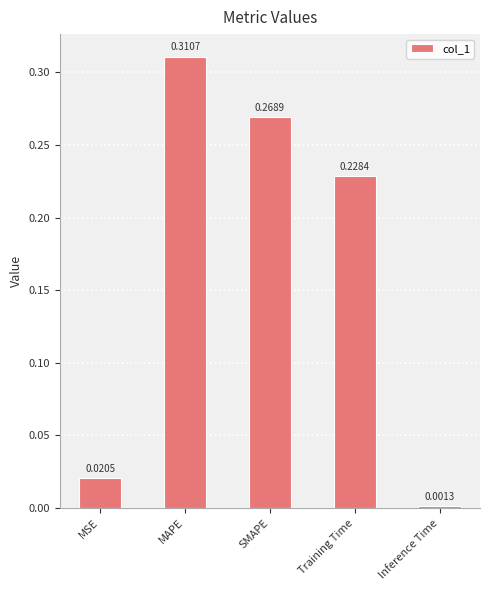

What is the sum of the values at SMAPE and Training Time?

0.5